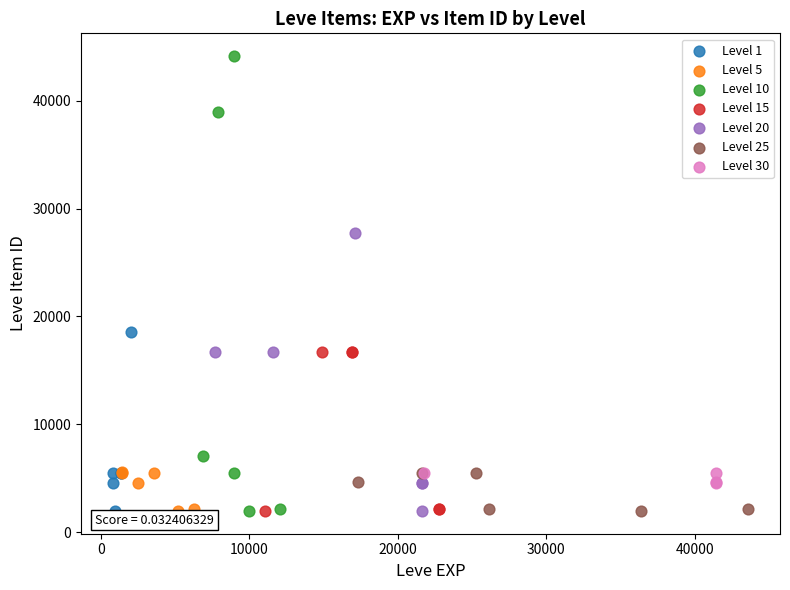

Which series has the widest spread of Y values?

Level 10